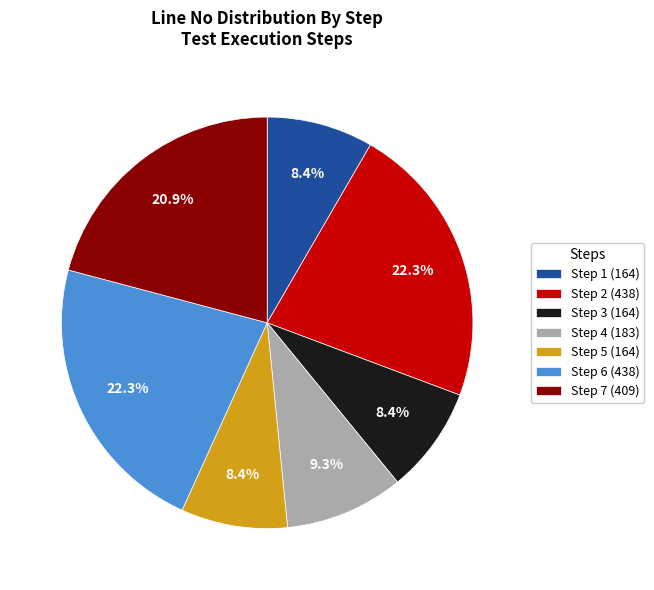

To the nearest percent, what percentage of the pie is Step 6 (438)?

22%